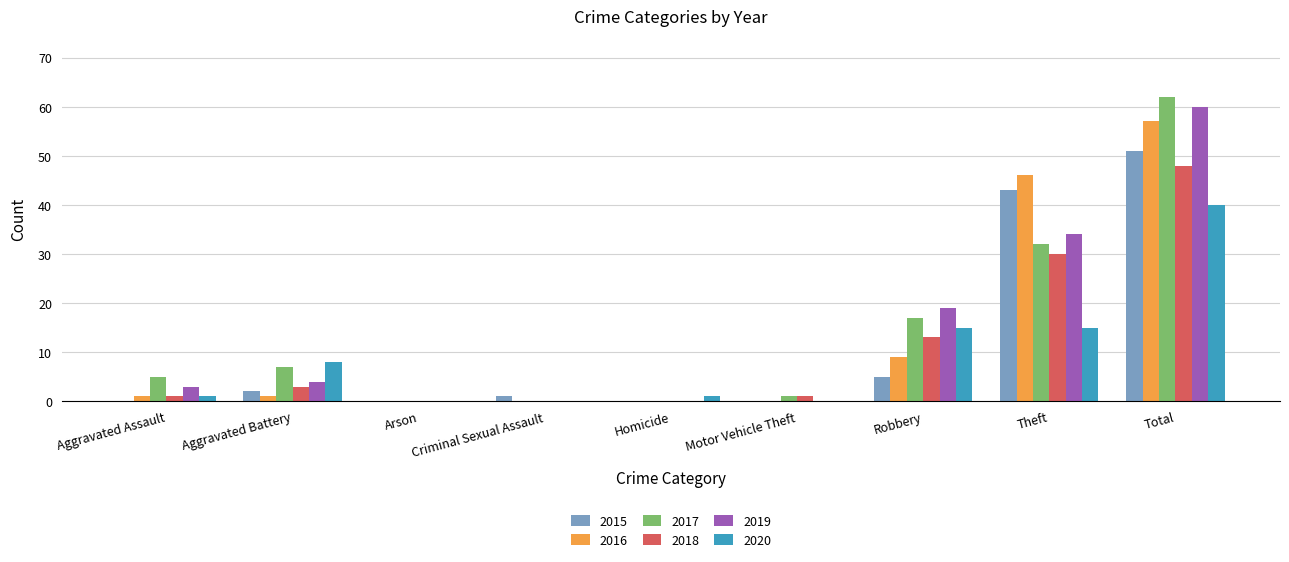

What is the difference between the 2020 values at Theft and Total?

25